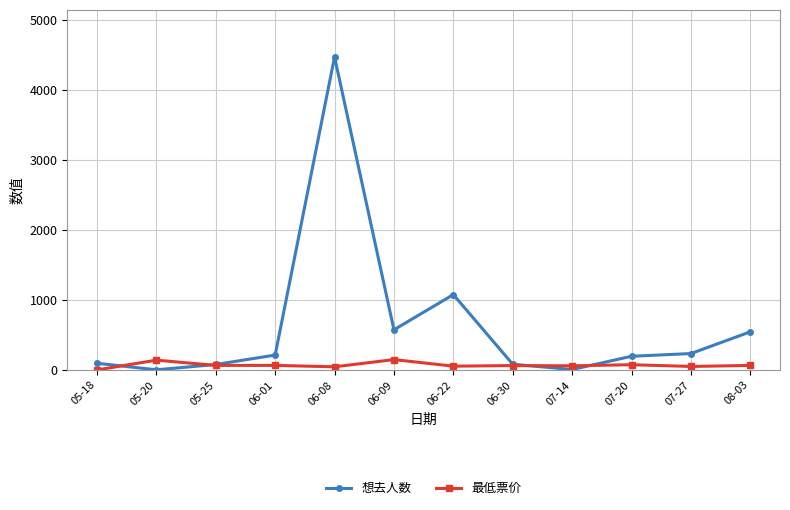

Is it true that 最低票价 equals 74.7 at 07-20?

True